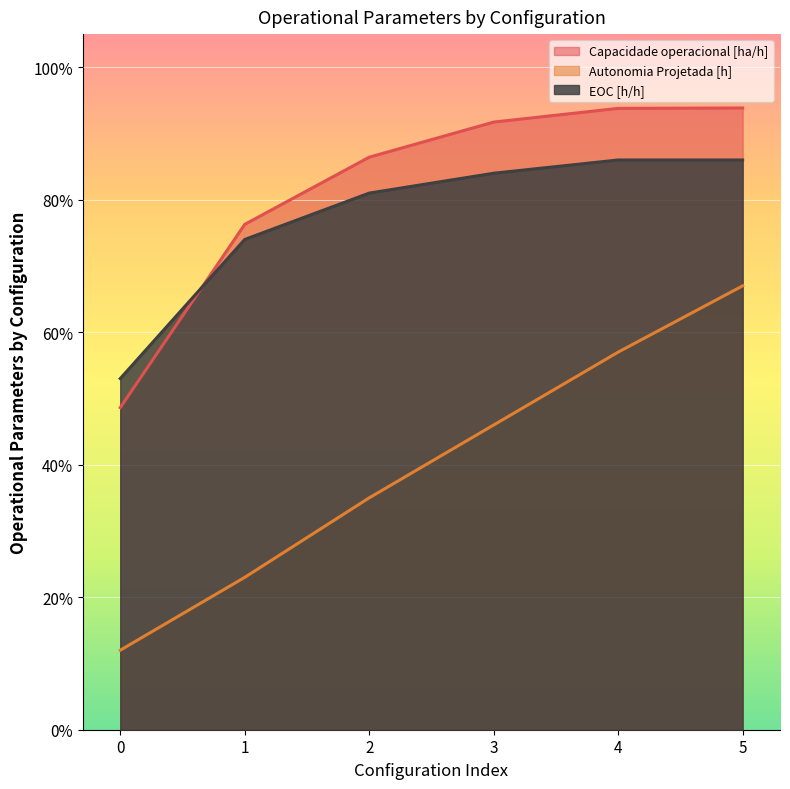

Which series has the largest total across all categories?

Capacidade operacional [ha/h]